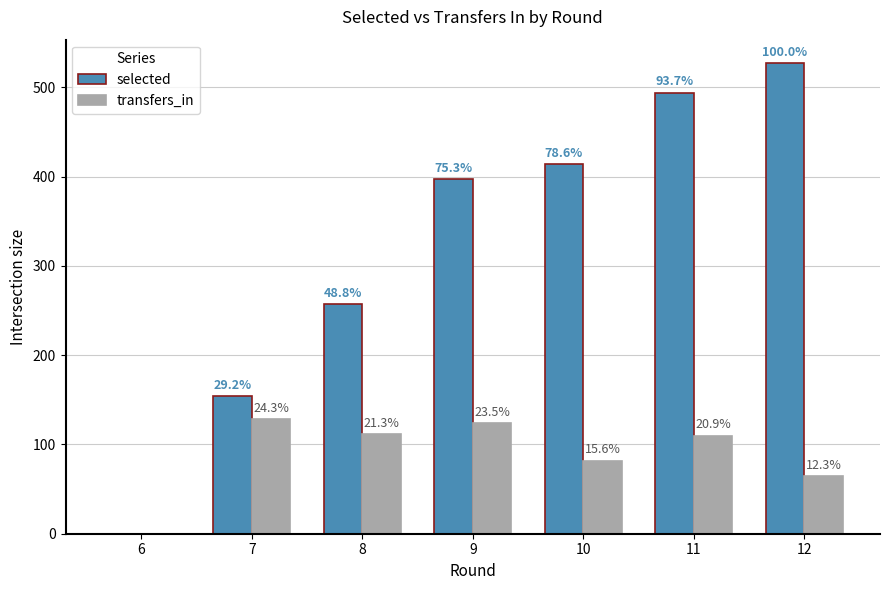

How many groups of bars are there?

7